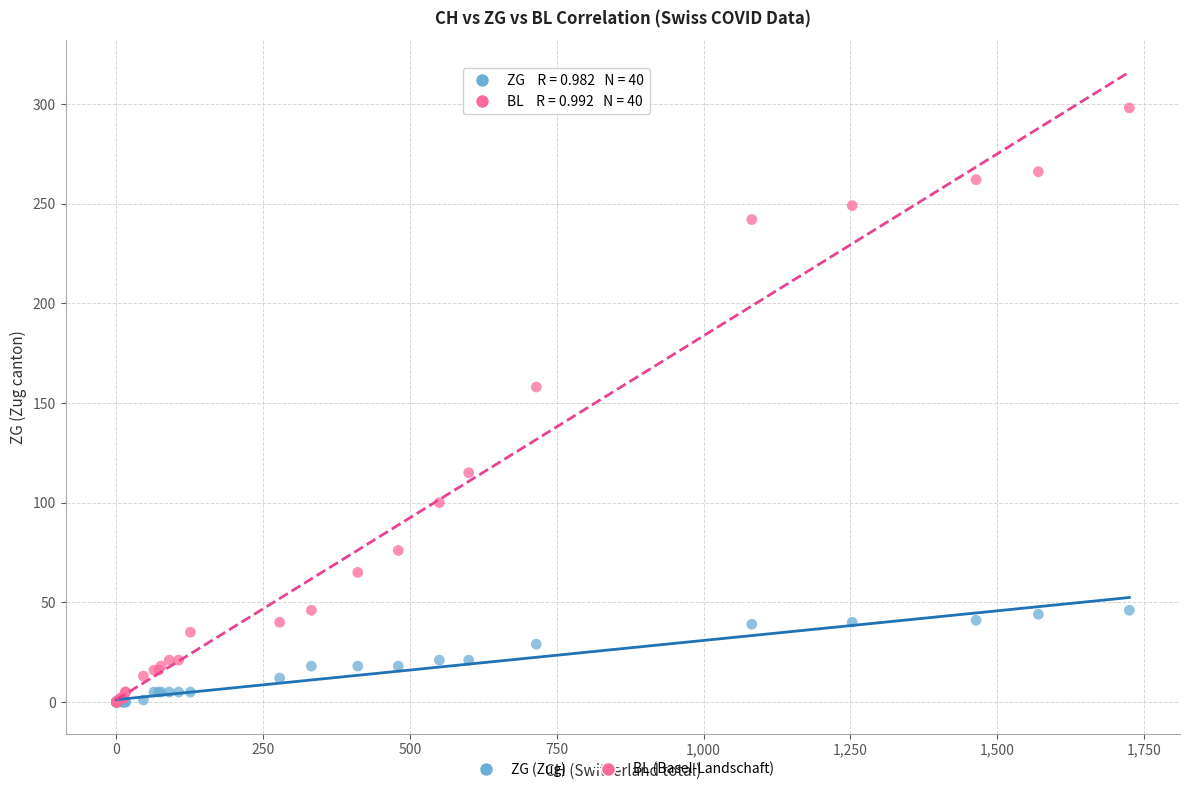

What are all the series names shown in the legend?

ZG (Zug), BL (Basel-Landschaft)